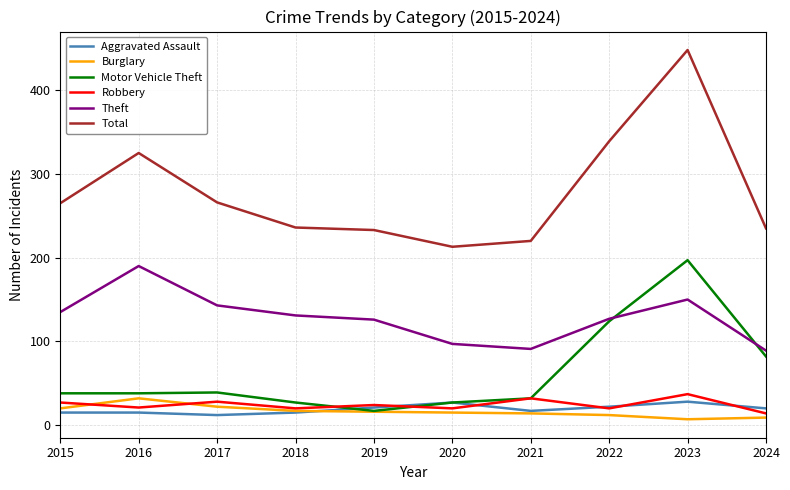

True or false: Robbery and Total cross at least once.

False